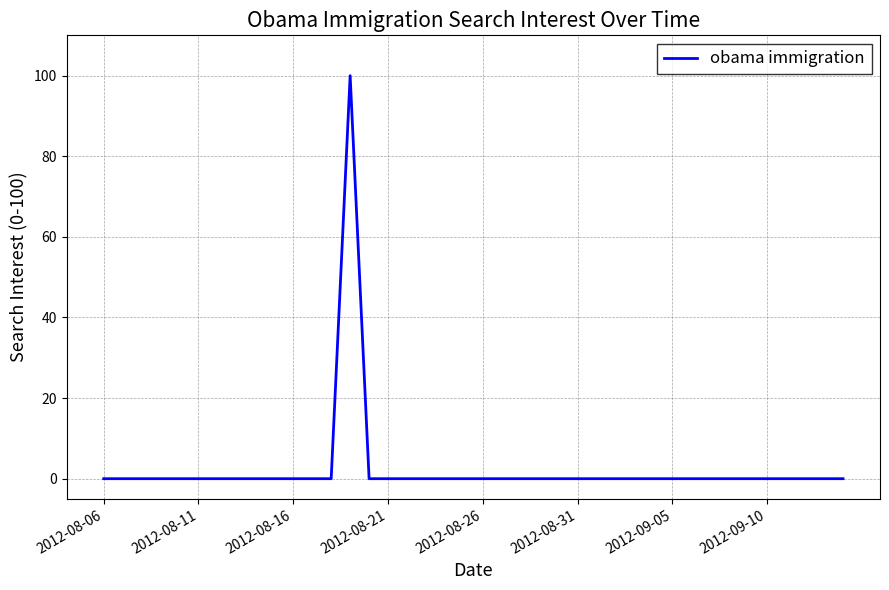

What is the maximum value shown in the chart?

100